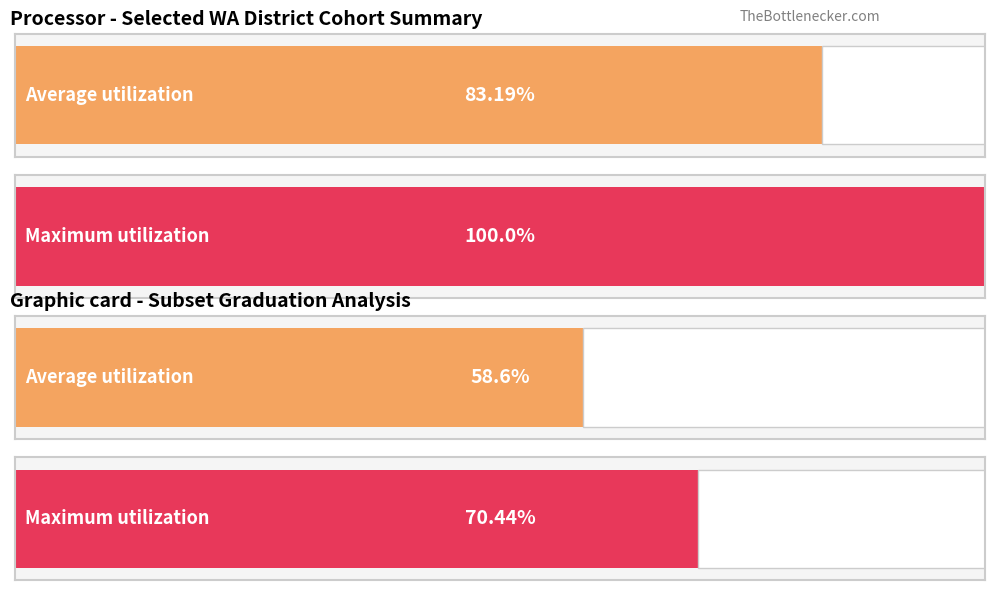

Does the chart contain any negative values?

No